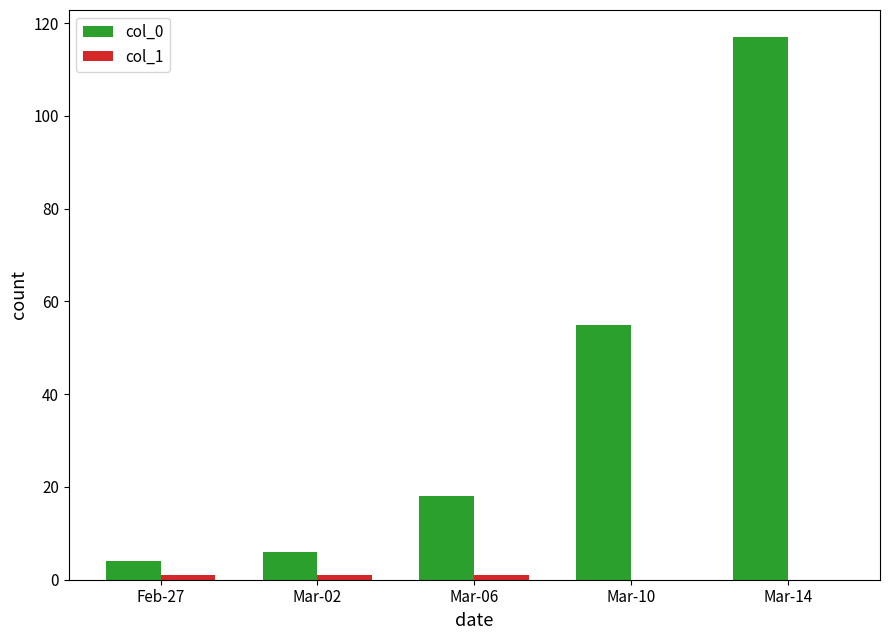

At which category is the sum across all series the highest?

Mar-14